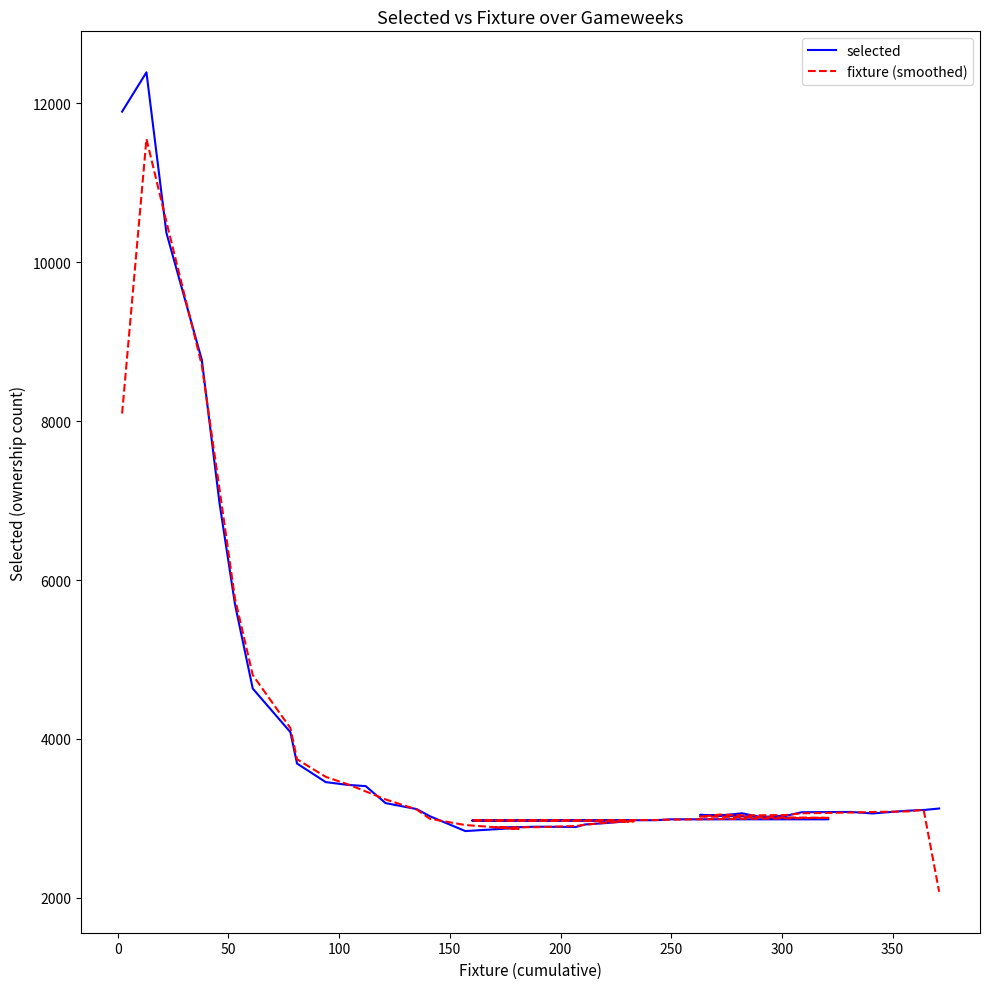

What is the sum of all fixture (smoothed) values?

152000.7